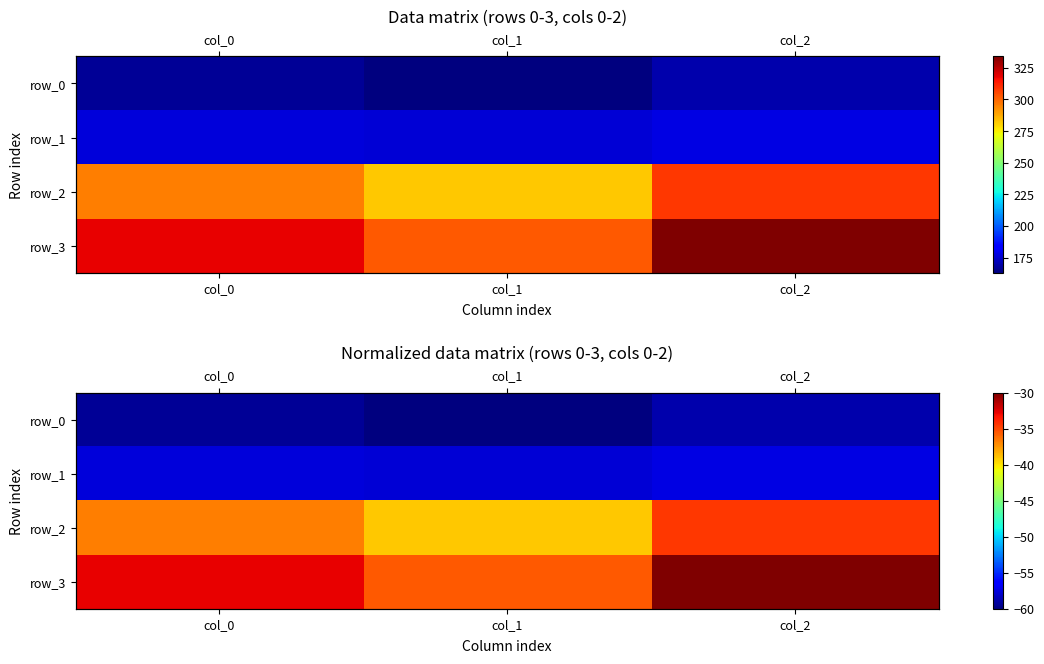

At col_2, list the series in order from largest to smallest.

row_3, row_2, row_1, row_0